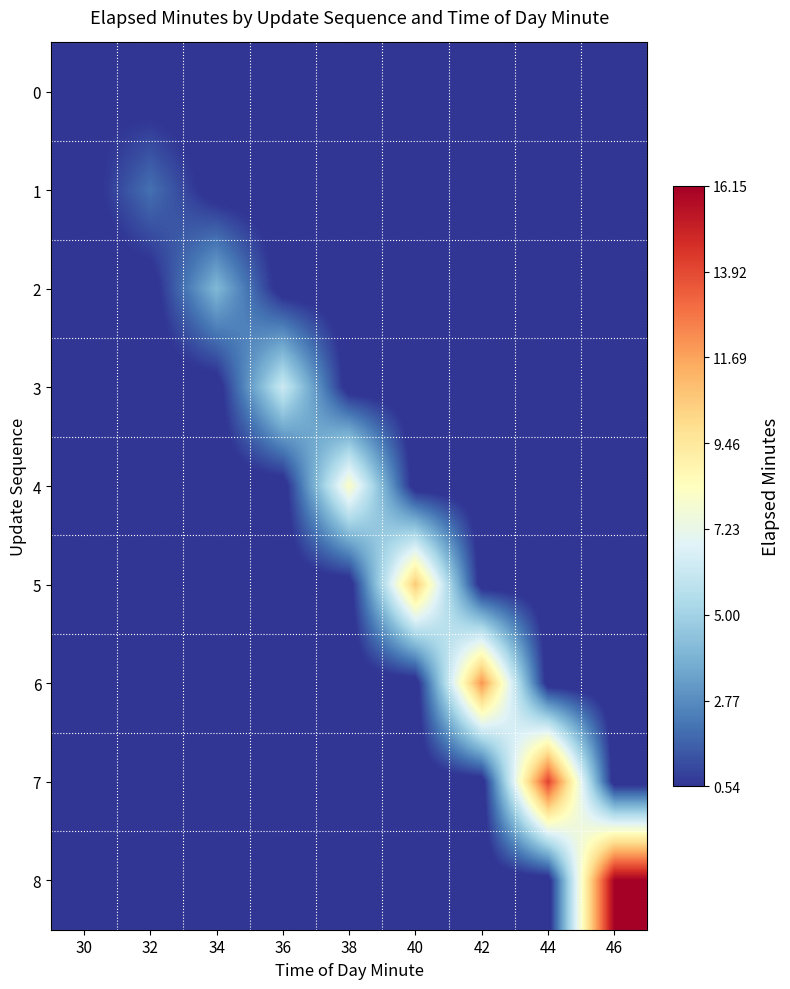

What is the greatest value displayed?

16.1